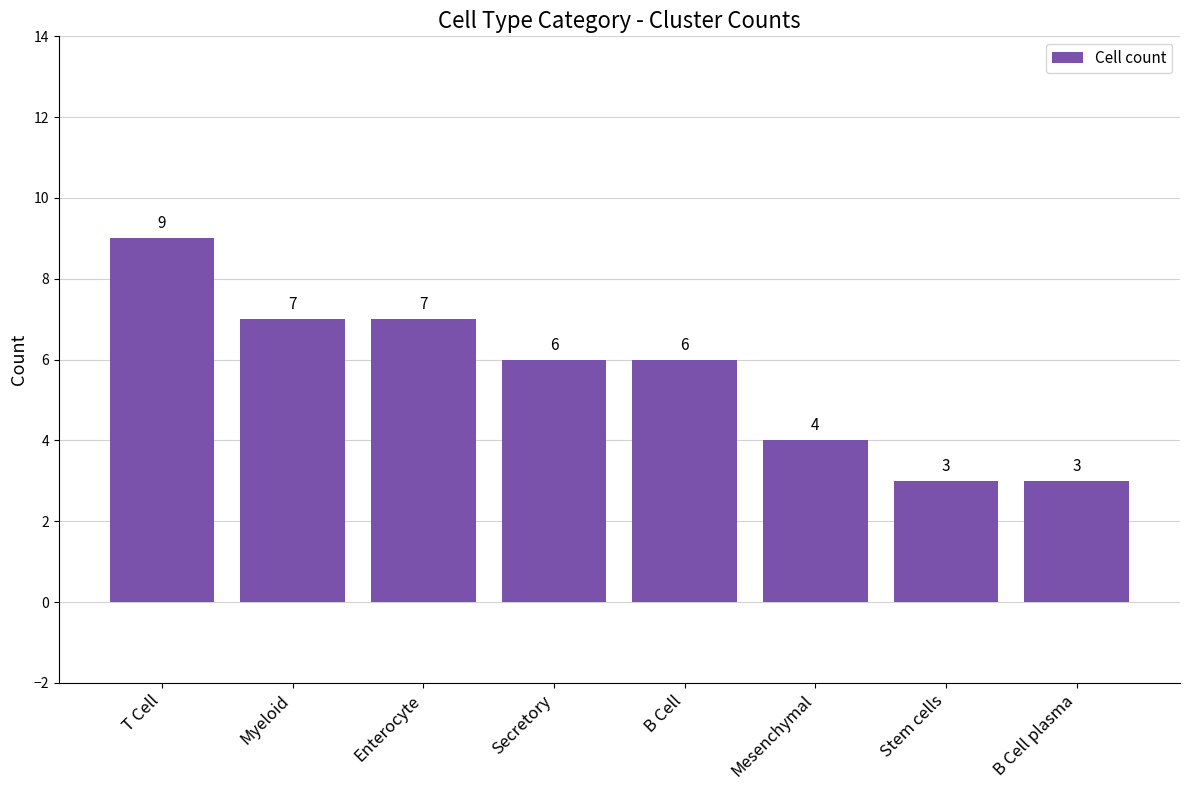

Reading left to right, what are all the values shown in this chart?

9	7	7	6	6	4	3	3